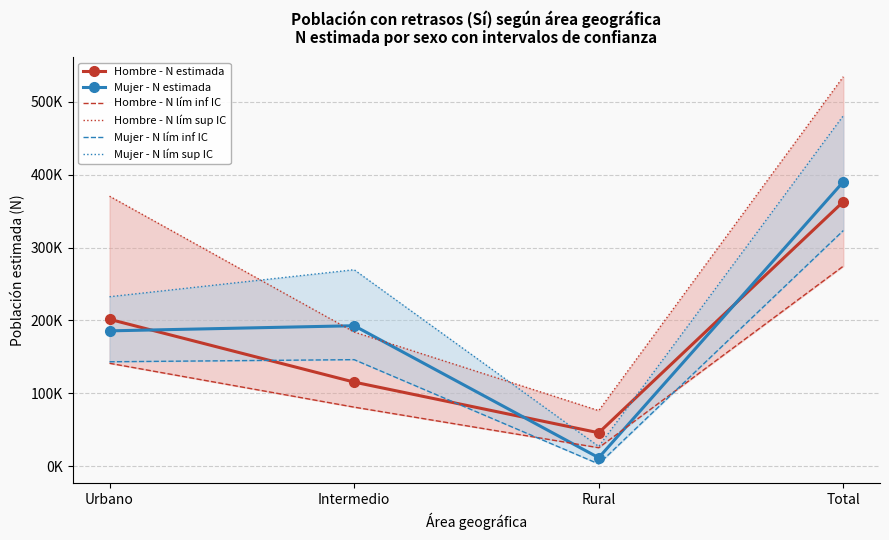

What position from the left is Total?

4